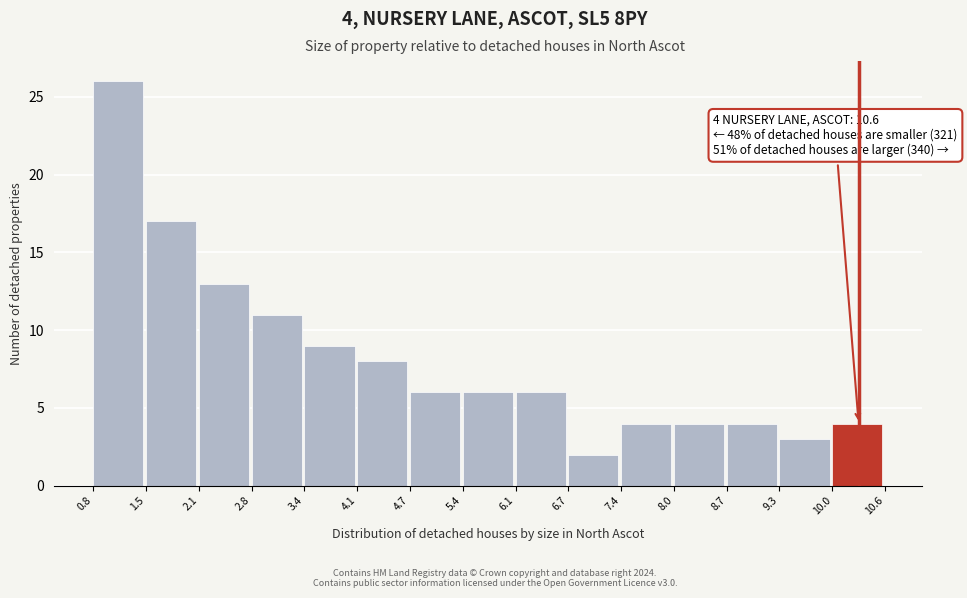

Which range on the x-axis has the tallest bar?

0.8 to 1.5